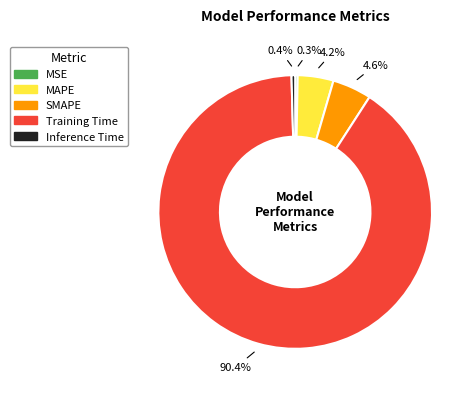

True or false: Inference Time accounts for 0% of the total.

True